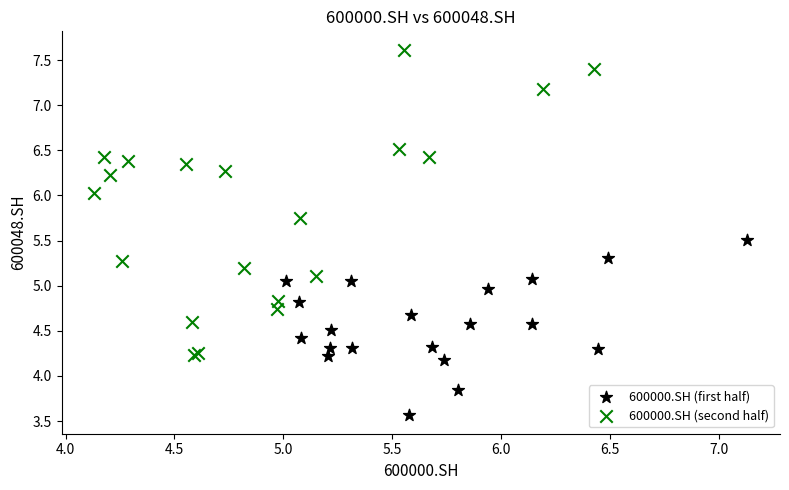

Which series has the largest Y range (max minus min)?

600000.SH (second half)